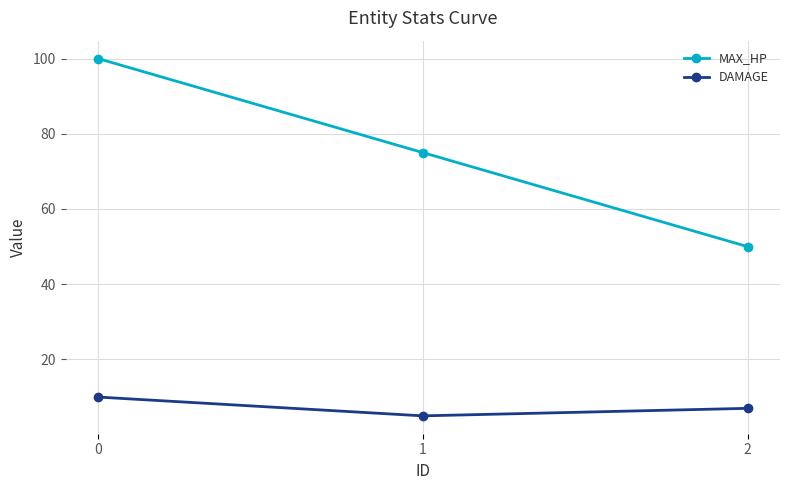

What is the difference between the maximum and minimum values in the DAMAGE series?

5